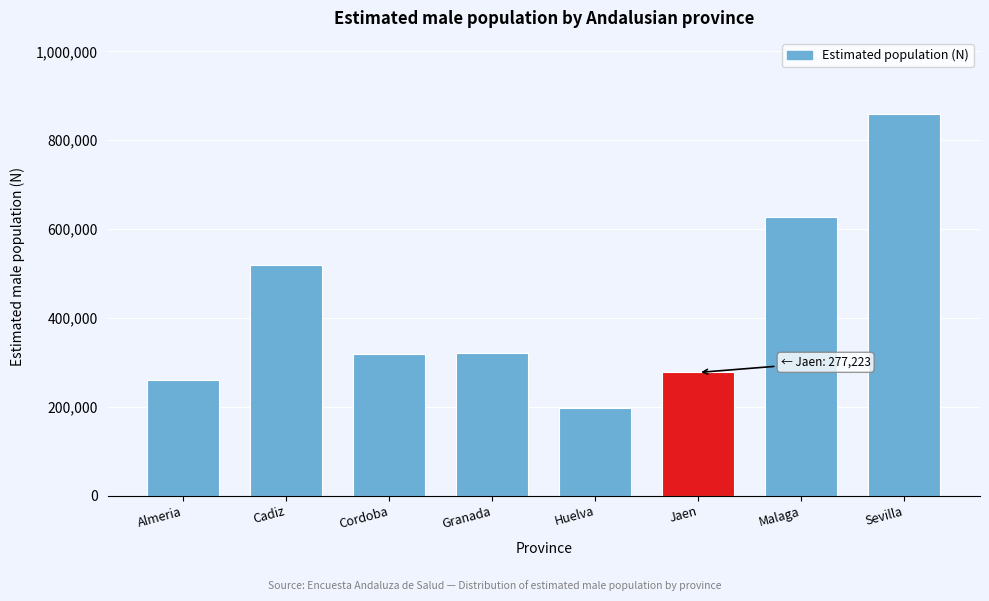

Between Cadiz and Malaga, which is larger?

Malaga